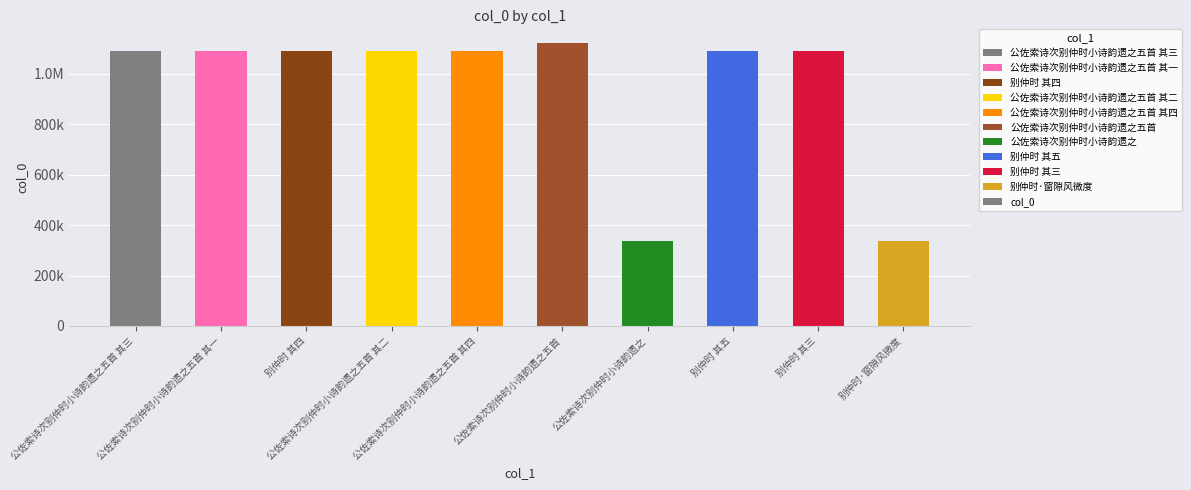

Are the bars horizontal?

No